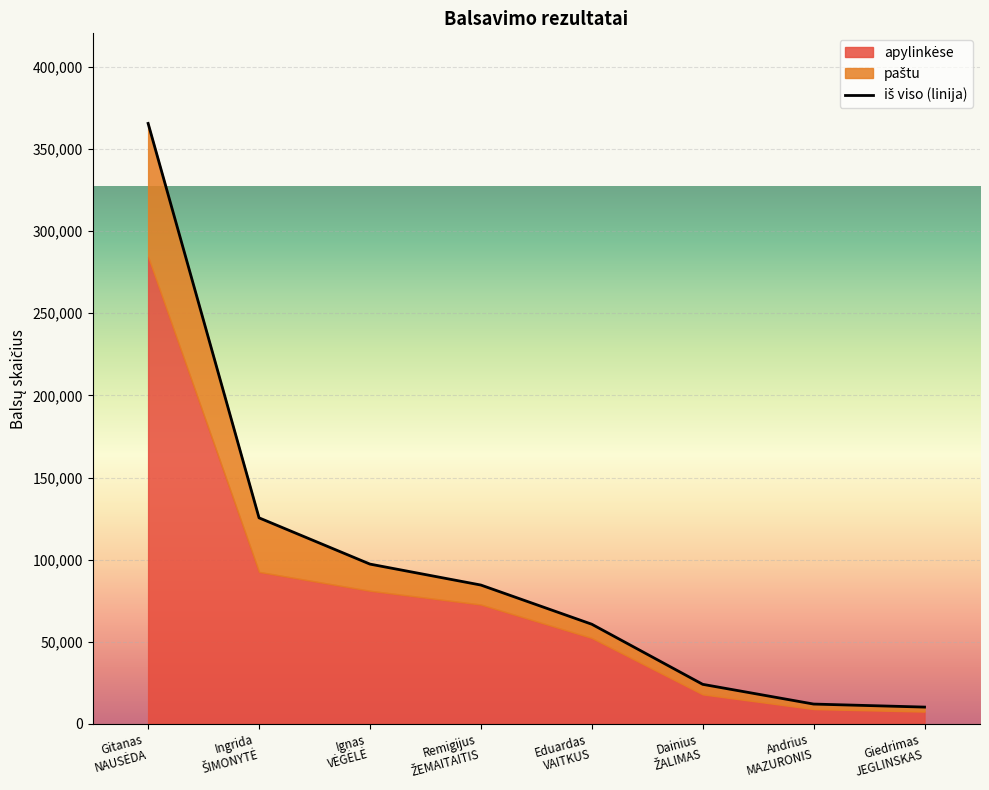

Count the number of values greater than 84549.

3